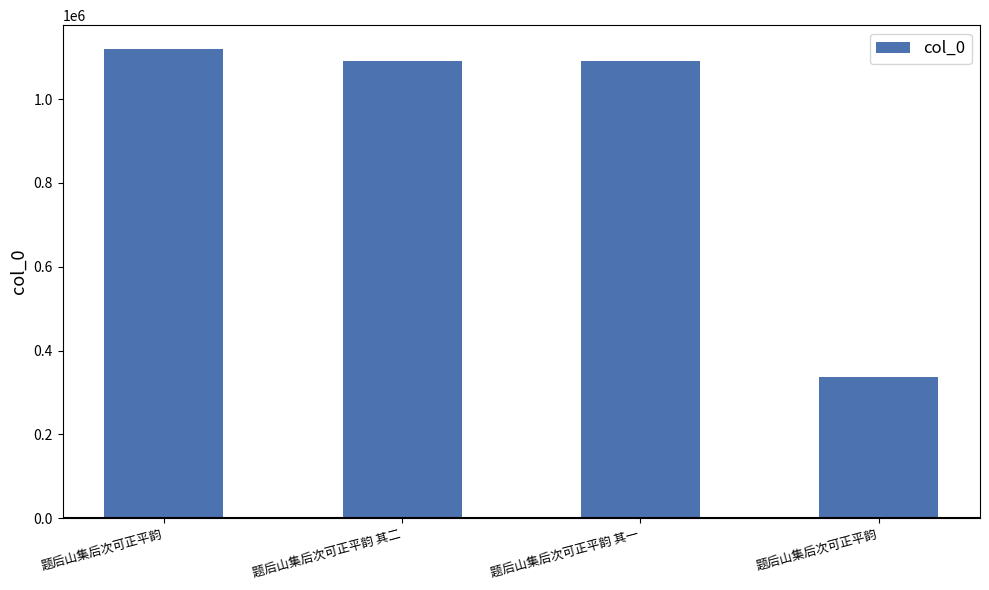

Reading right to left, transcribe all the data shown in this chart.

题后山集后次可正平韵=336004	题后山集后次可正平韵 其一=1091522	题后山集后次可正平韵 其二=1091523	题后山集后次可正平韵=1120474